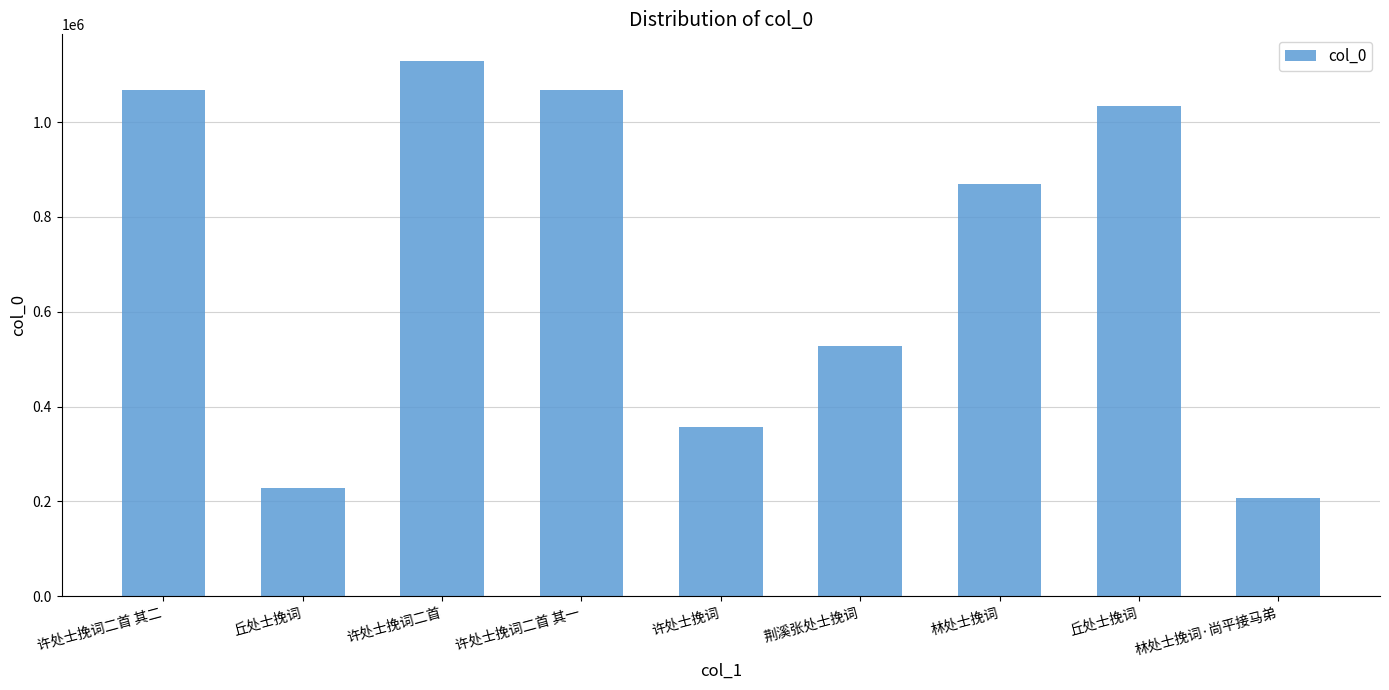

How many bars are there in total?

9